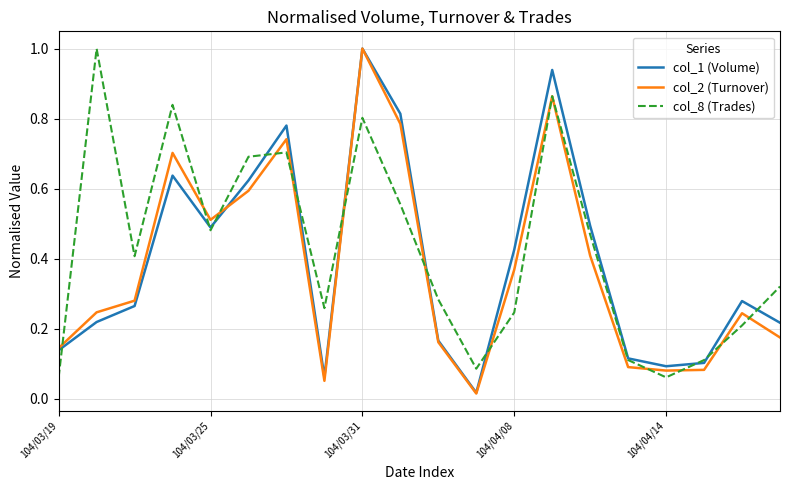

What is the maximum value for col_2 (Turnover)?

1.0